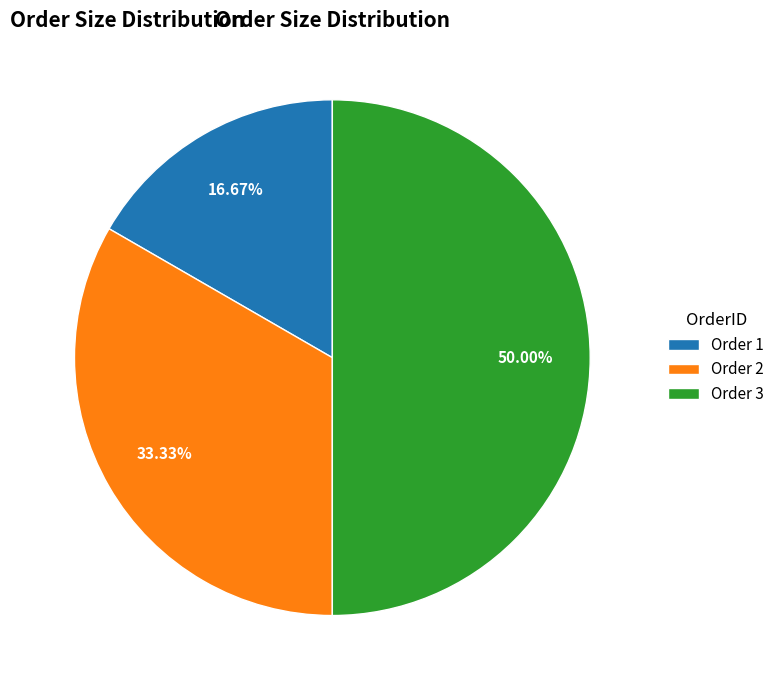

Which slice is the largest?

Order 3